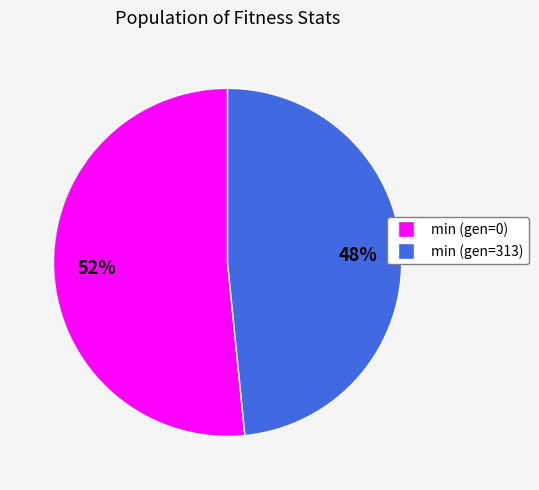

True or false: min (gen=0) accounts for 60% of the total.

False